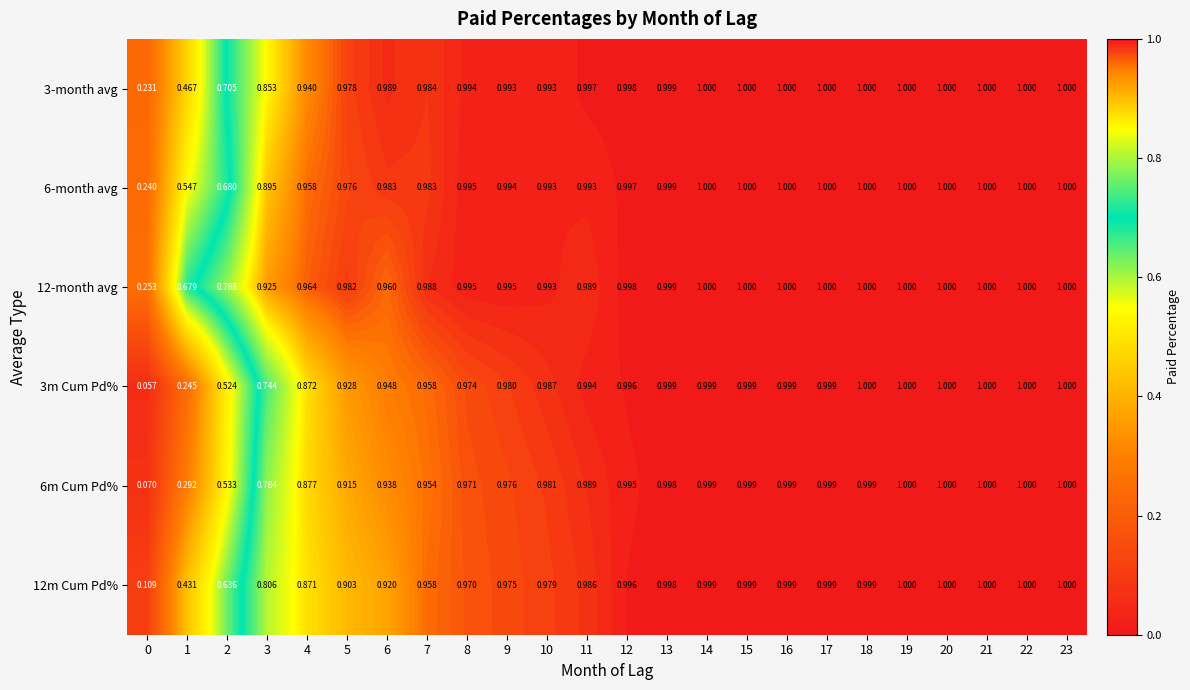

Rank the series at 2 from lowest to highest value.

3m Cum Pd%, 6m Cum Pd%, 12m Cum Pd%, 6-month avg, 3-month avg, 12-month avg